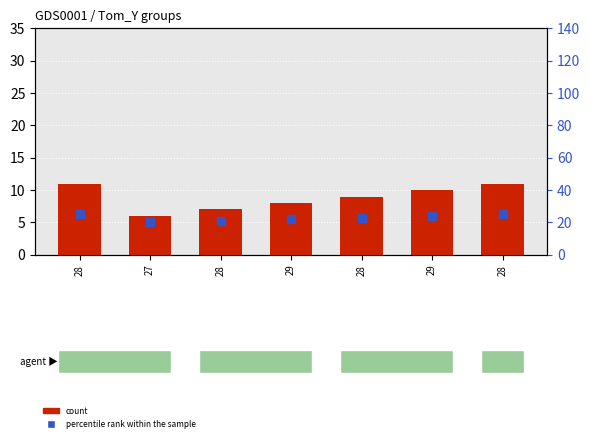

At which category is the sum across all series the highest?

28